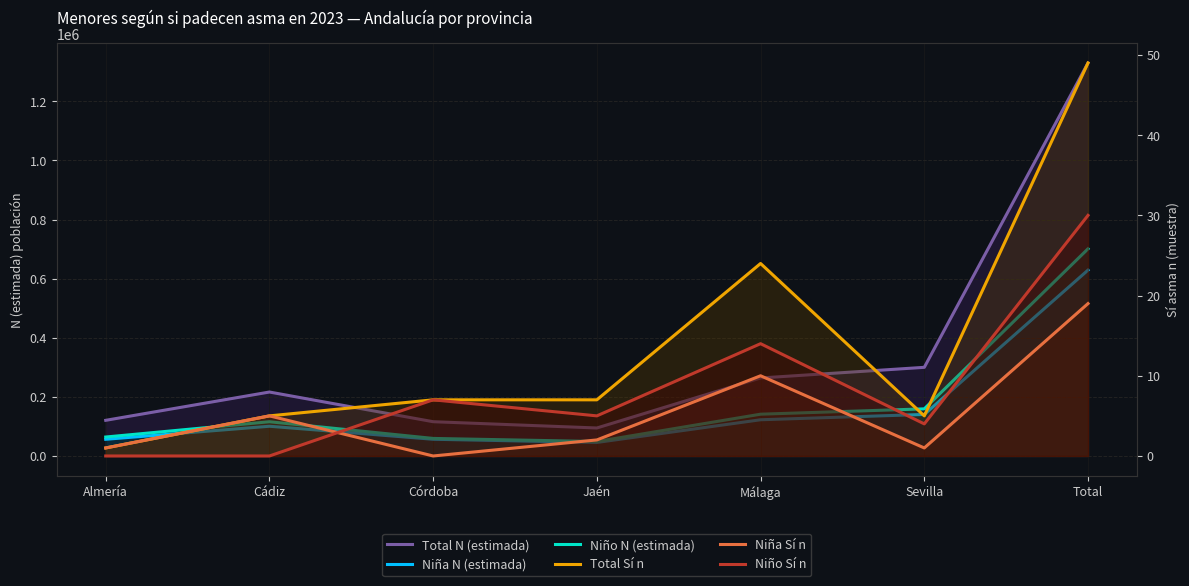

Reading left to right, what are all the values shown in this chart?

Total N (estimada): Almería=120626	Cádiz=216385	Córdoba=115936	Jaén=94708	Málaga=263897	Sevilla=299918	Total=1329662
Niña N (estimada): Almería=56481	Cádiz=100550	Córdoba=56558	Jaén=45766	Málaga=122529	Sevilla=140497	Total=628833
Niño N (estimada): Almería=64145	Cádiz=115835	Córdoba=59377	Jaén=48942	Málaga=141368	Sevilla=159421	Total=700829
Total Sí n: Almería=1	Cádiz=5	Córdoba=7	Jaén=7	Málaga=24	Sevilla=5	Total=49
Niña Sí n: Almería=1	Cádiz=5	Córdoba=0	Jaén=2	Málaga=10	Sevilla=1	Total=19
Niño Sí n: Almería=0	Cádiz=0	Córdoba=7	Jaén=5	Málaga=14	Sevilla=4	Total=30